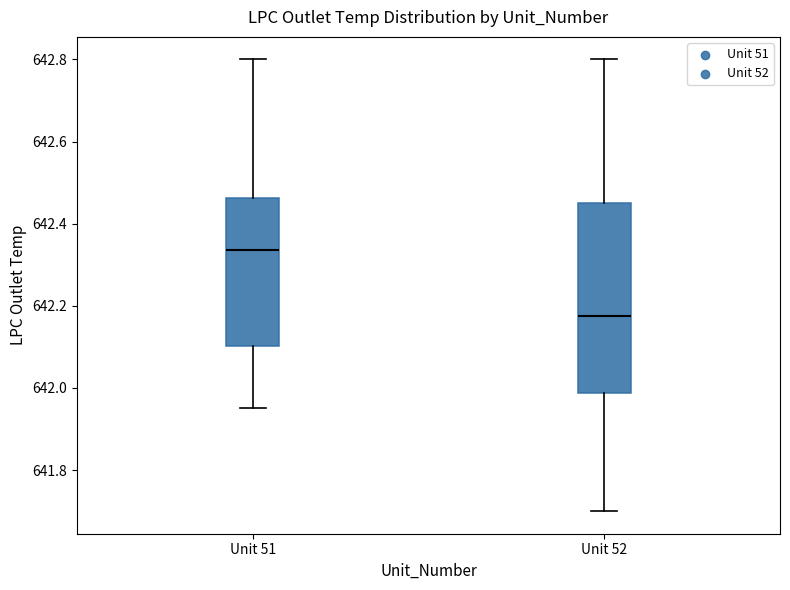

Where is the upper edge of the box for Unit 51 on the y-axis? The values are not printed on the chart, so give them approximately, as read against the axis.

642.46